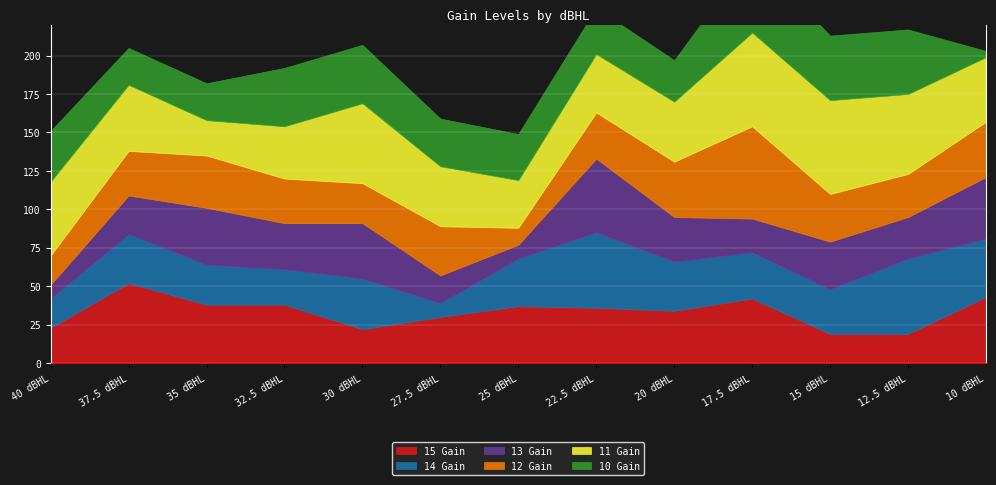

How many distinct data groups are displayed?

6